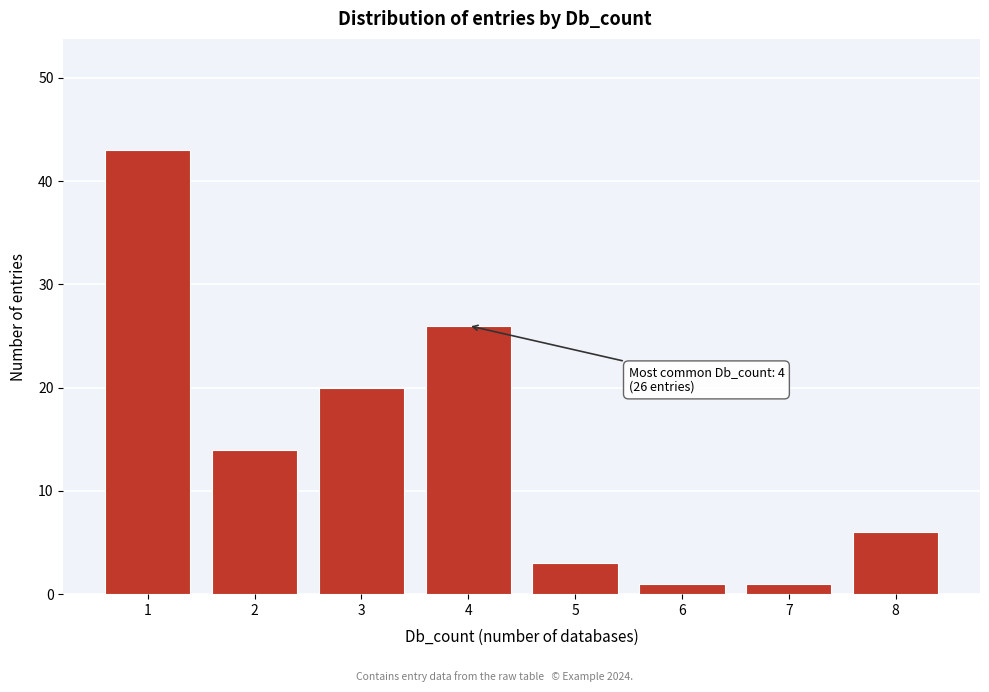

Reading right to left, what are all the values shown in this chart?

8=6	7=1	6=1	5=3	4=26	3=20	2=14	1=43